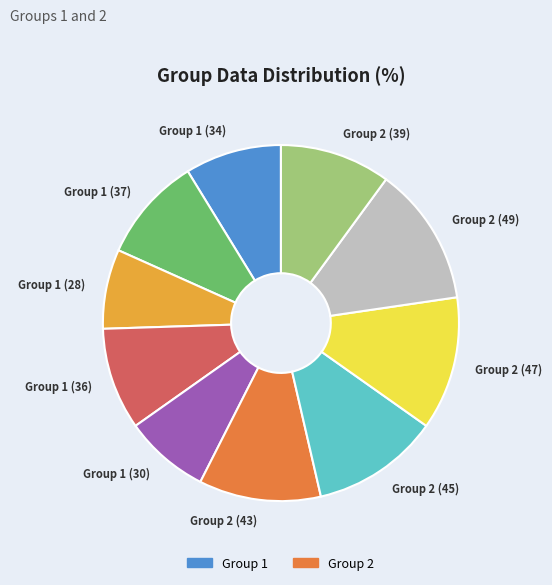

Between Group 2 (43) and Group 1 (30), which is larger?

Group 2 (43)